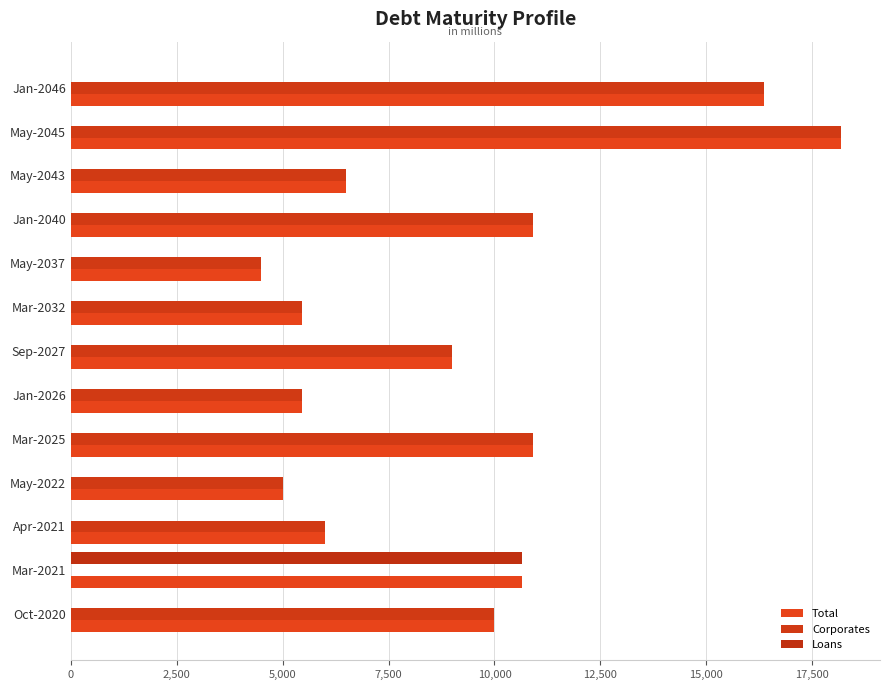

At which category is the sum across all series the highest?

May-2045